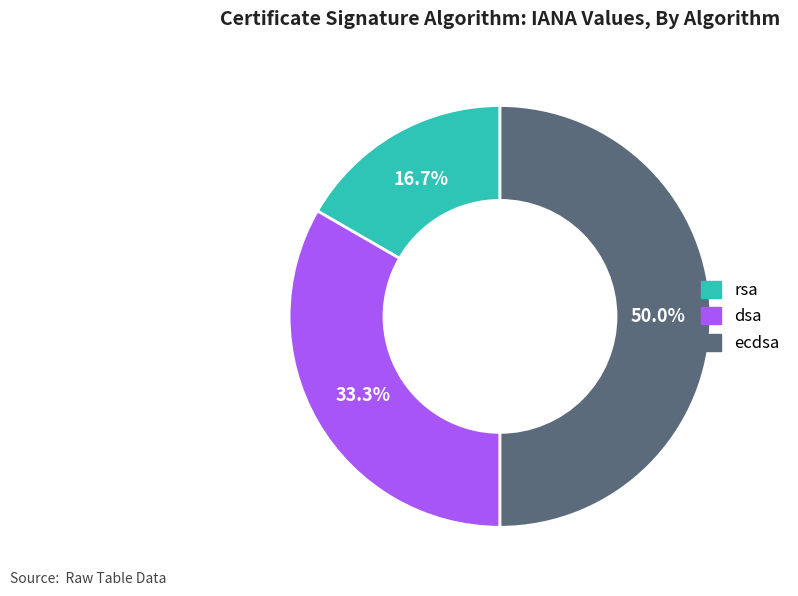

How many segments does this pie chart have?

3